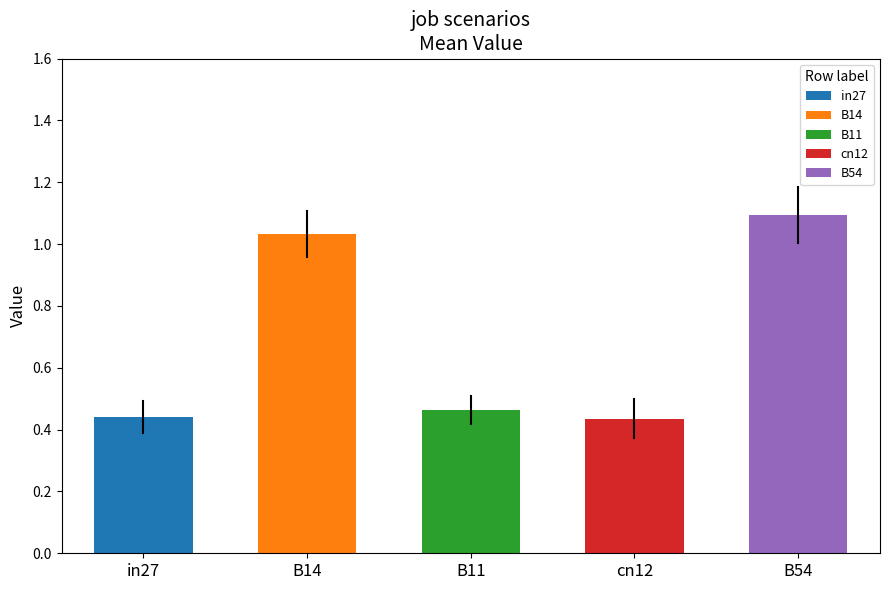

At which label does job304_scenario0_582 reach its minimum?

cn12